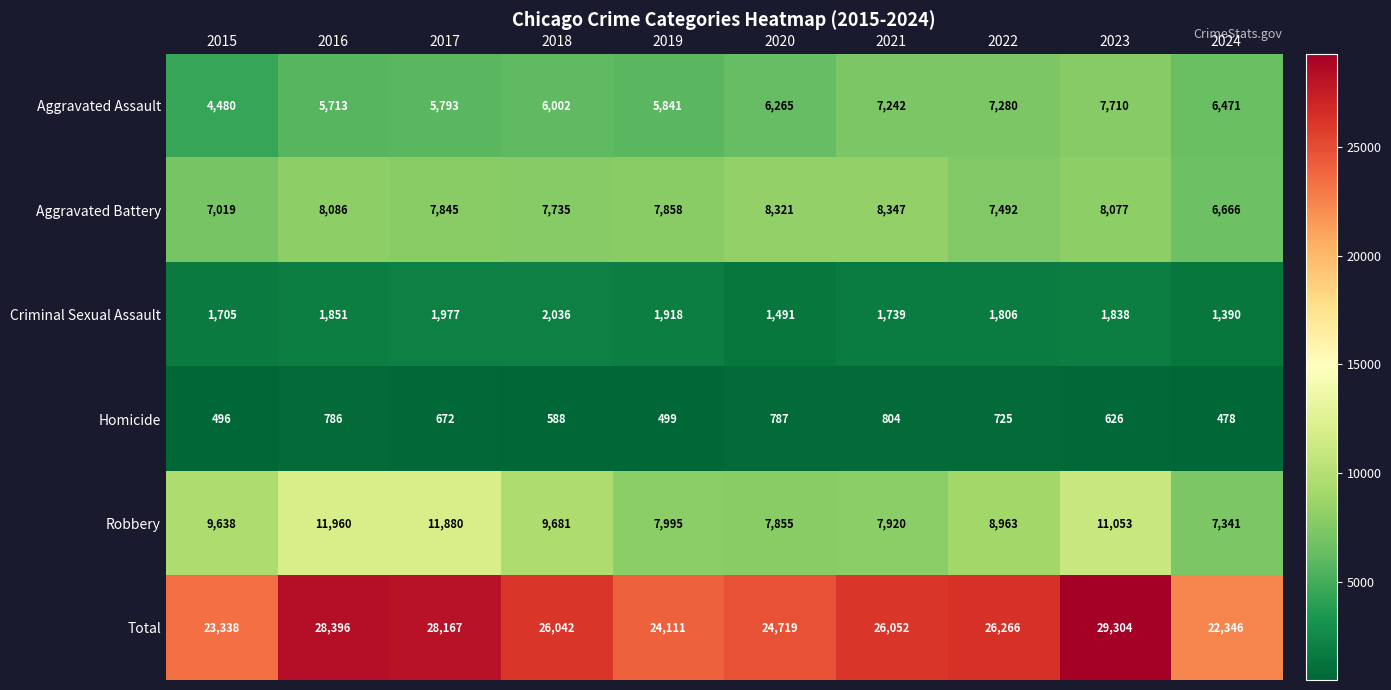

The Homicide series shows 804 at 2021. True or false?

True